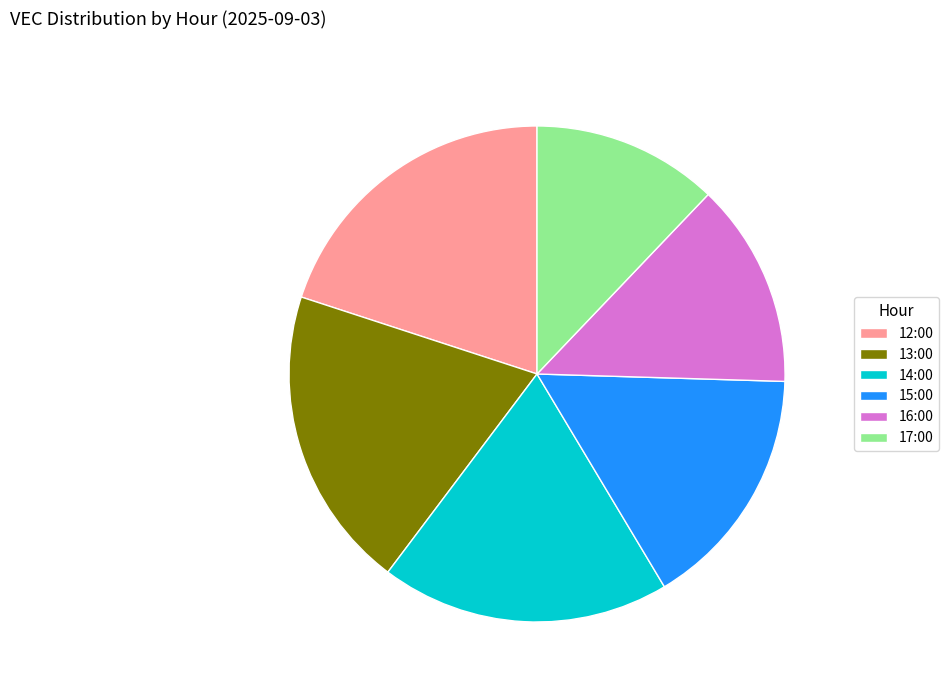

Count the number of slices in the pie.

6